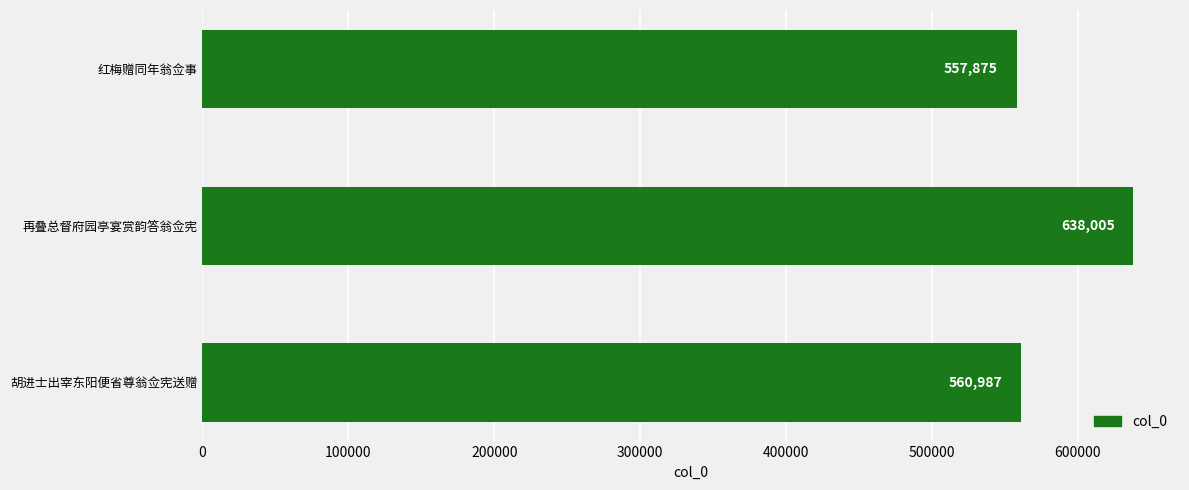

Does the chart contain any negative values?

No